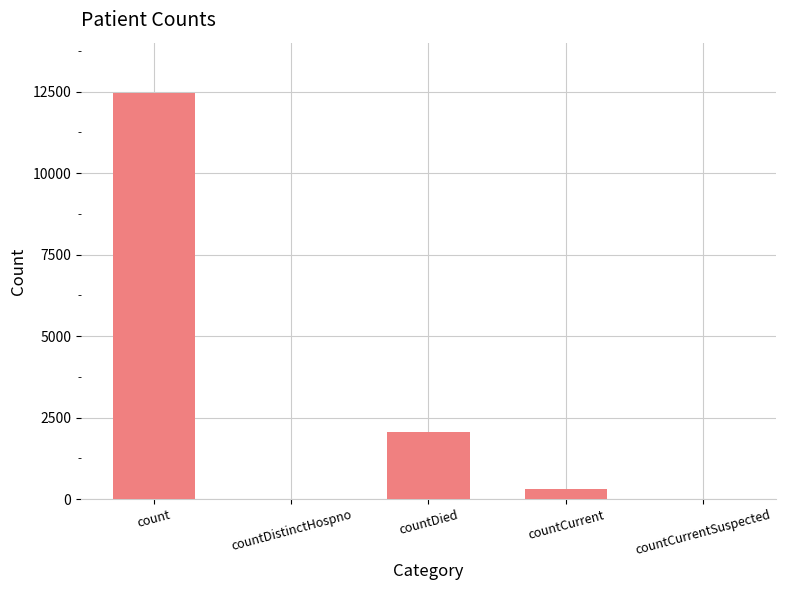

The chart shows a value of 0 at countCurrentSuspected. True or false?

True